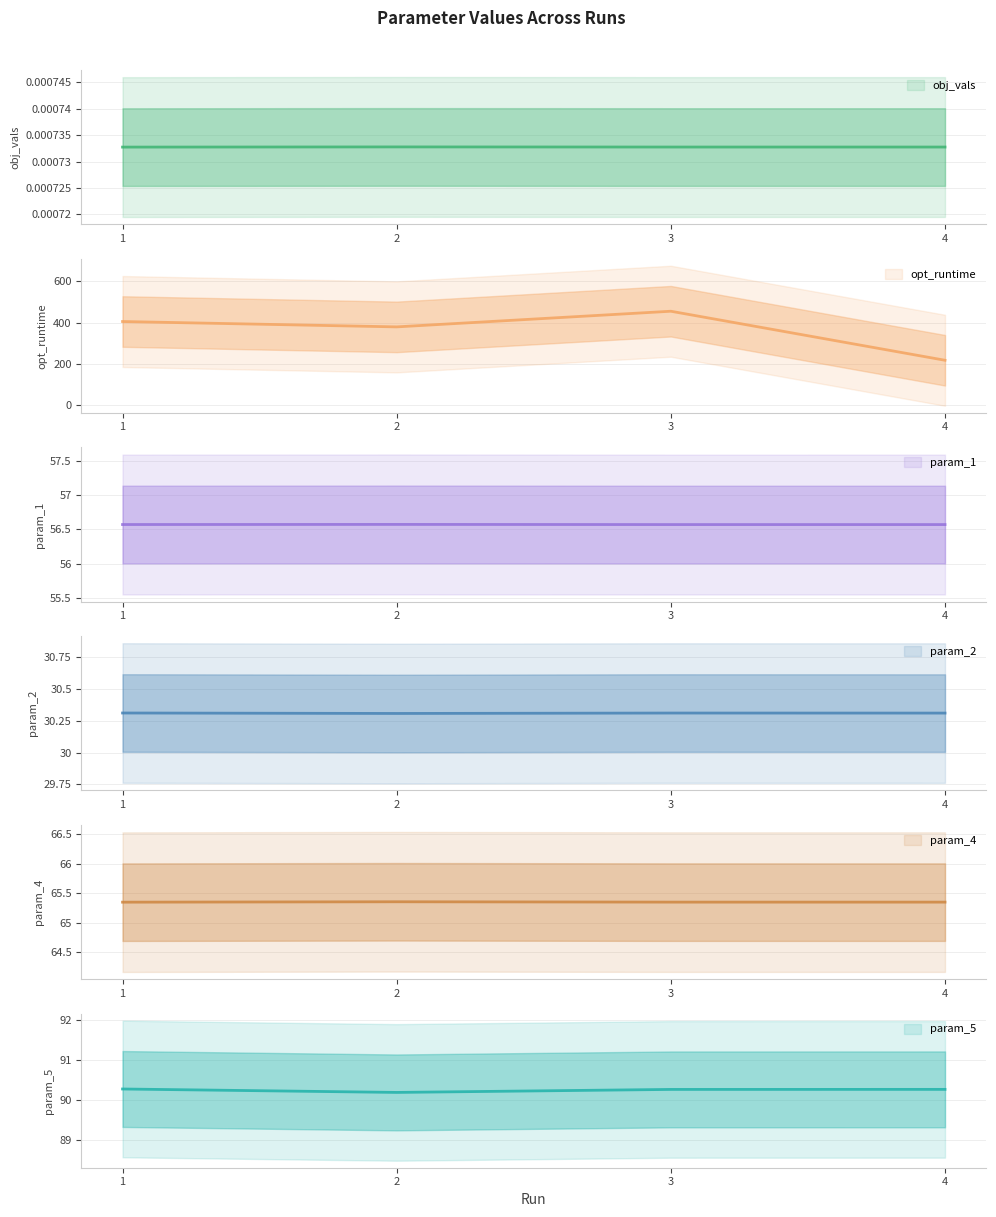

Which category has the highest value in the param_5 series?

1